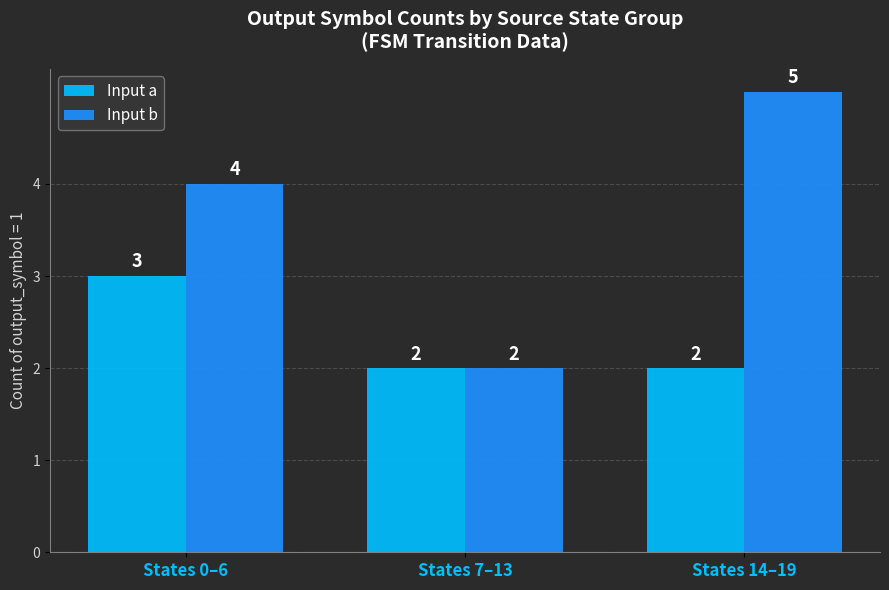

Reading left to right, transcribe all the data shown in this chart.

Input a: States 0–6=3	States 7–13=2	States 14–19=2
Input b: States 0–6=4	States 7–13=2	States 14–19=5